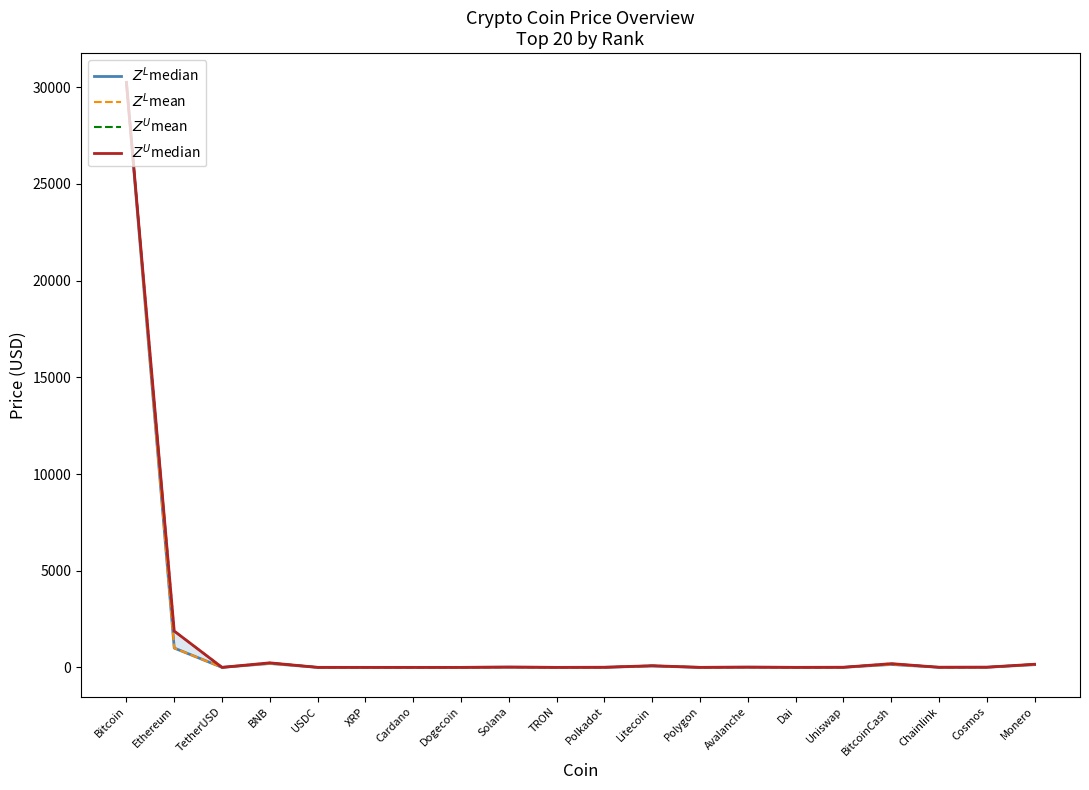

Reading left to right, extract all data points from this chart.

$Z^L$median: 30252.0	1000.0	0.8	200.0	0.8	0.3	0.2	0.1	12.0	0.1	4.0	70.0	0.5	10.0	0.8	4.0	150.0	5.0	7.0	140.0
$Z^L$mean: 30252.0	1000.0	0.8	200.0	0.8	0.3	0.2	0.1	12.0	0.1	4.0	70.0	0.5	10.0	0.8	4.0	150.0	5.0	7.0	140.0
$Z^U$mean: 30252.0	1878.3	1.0	235.8	1.0	0.5	0.3	0.1	16.7	0.1	5.1	87.0	0.7	13.3	1.0	5.4	193.5	6.1	9.3	162.1
$Z^U$median: 30252.0	1878.3	1.0	235.8	1.0	0.5	0.3	0.1	16.7	0.1	5.1	87.0	0.7	13.3	1.0	5.4	193.5	6.1	9.3	162.1